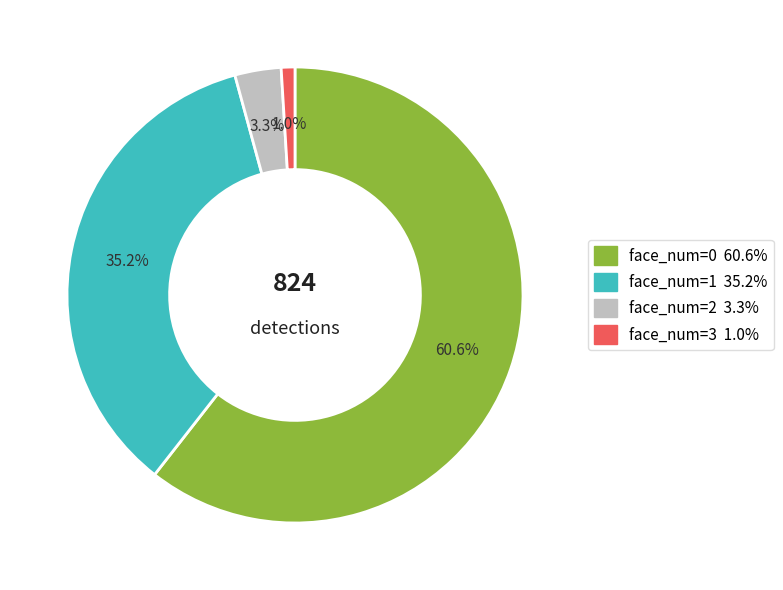

Count the number of slices in the pie.

4